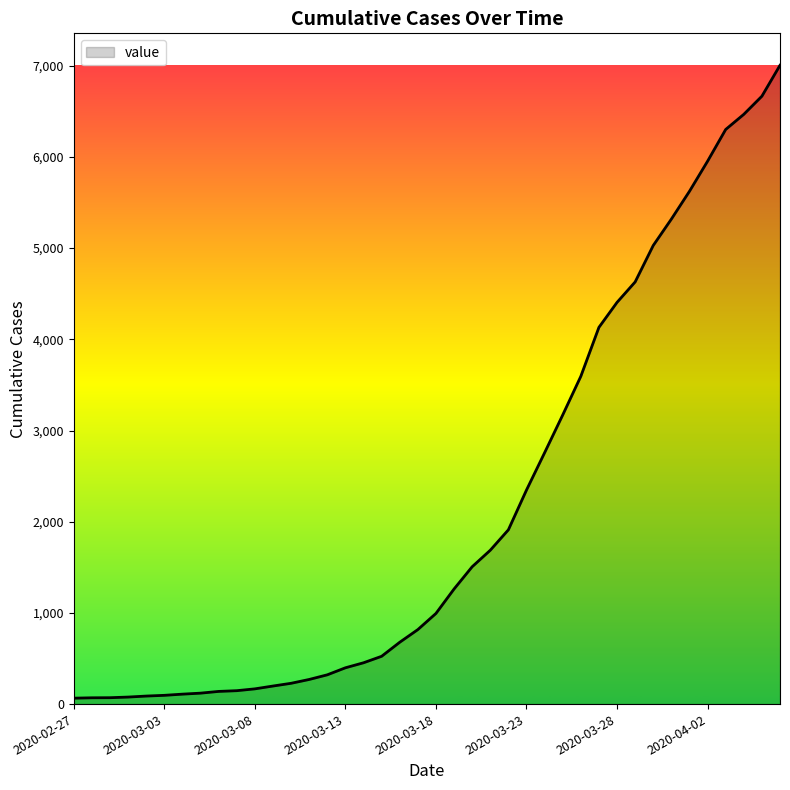

What is the greatest value displayed?

7005